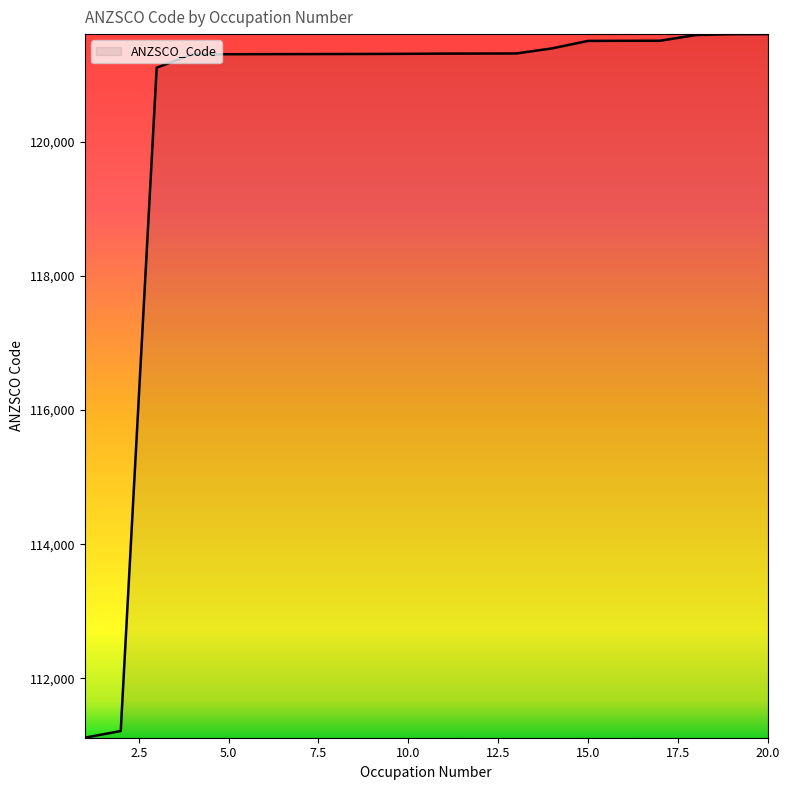

What is the difference between the maximum and minimum values?

10501